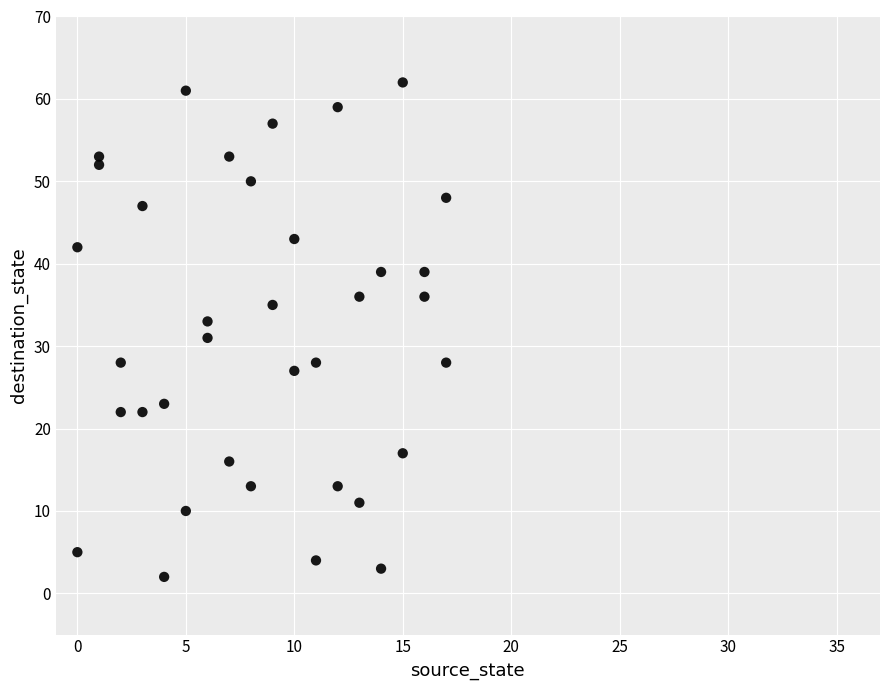

What is the range of Y values (max minus min)?

60